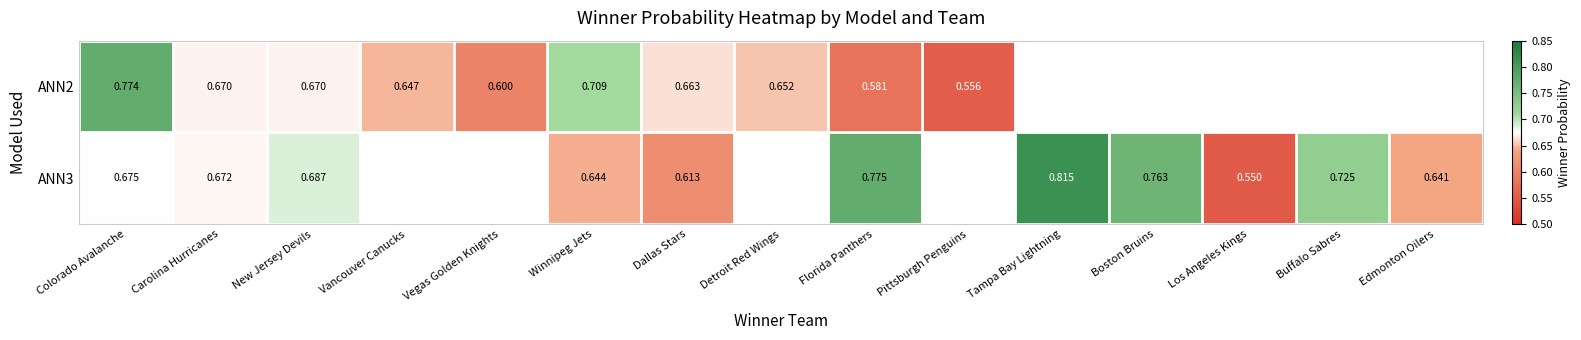

Is the value of ANN3 at Colorado Avalanche greater than the value of ANN2 at Colorado Avalanche?

No